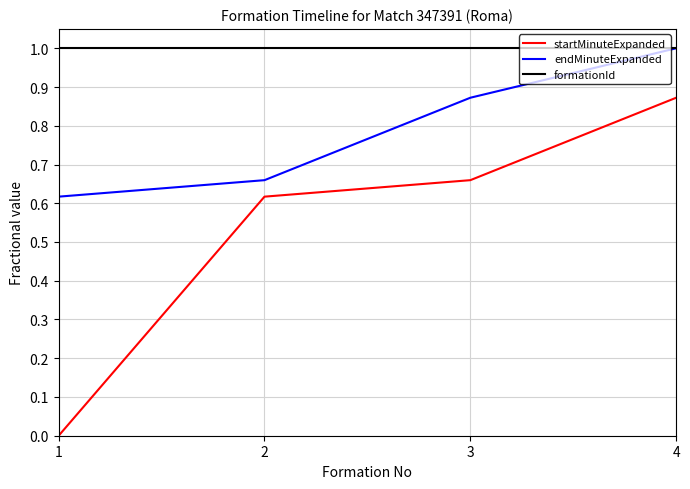

True or false: formationId and startMinuteExpanded intersect in this chart.

False